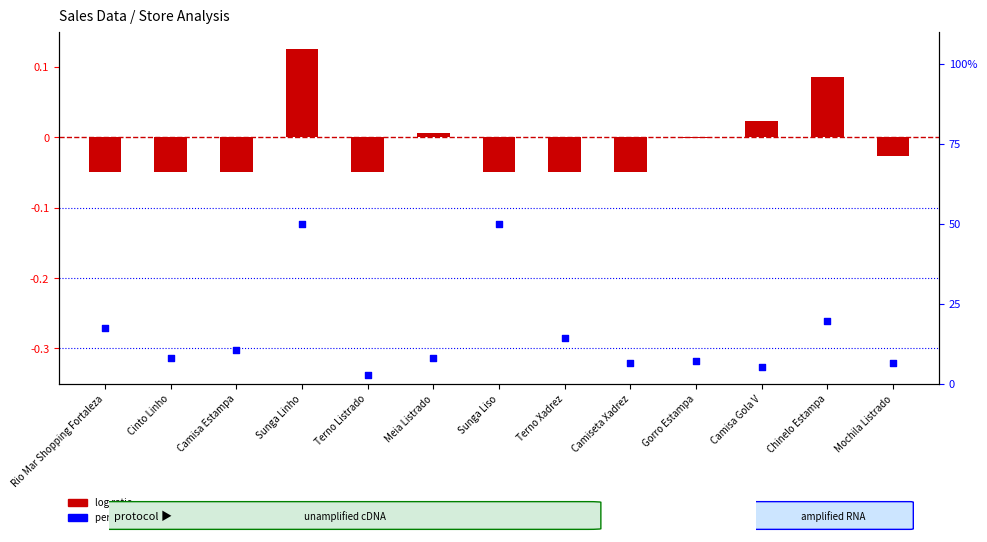

Which has a higher value, Rio Mar Shopping Fortaleza or Cinto Linho?

Rio Mar Shopping Fortaleza